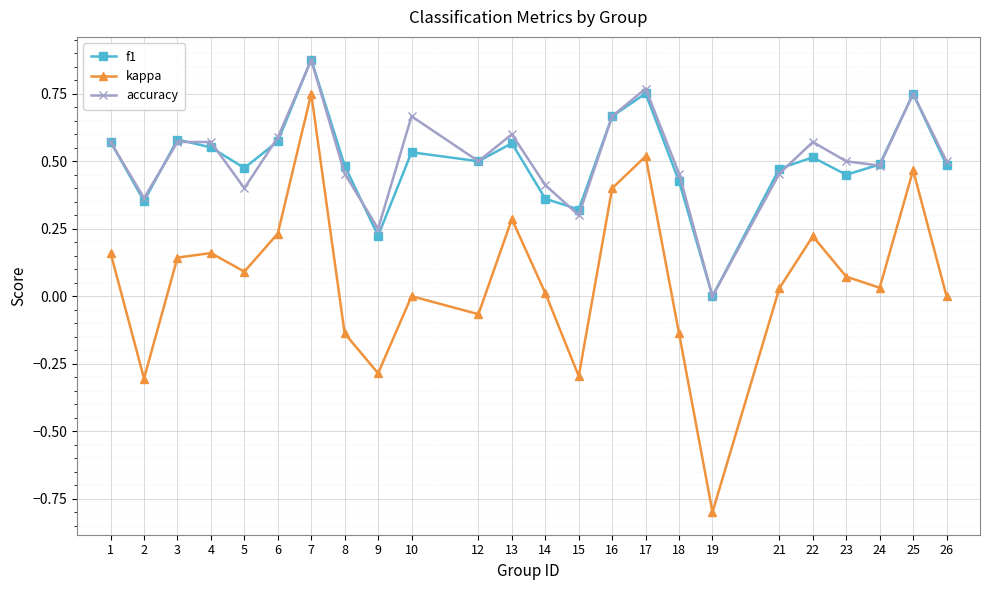

True or false: kappa and f1 intersect in this chart.

False